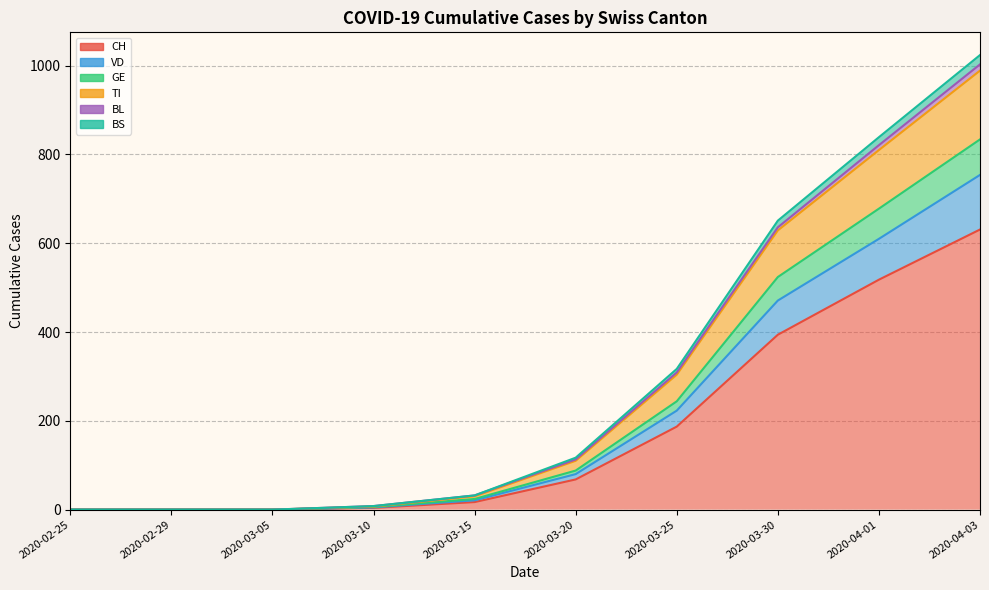

List the labels in order of BS value, smallest first.

2020-02-25, 2020-02-29, 2020-03-05, 2020-03-10, 2020-03-15, 2020-03-20, 2020-03-25, 2020-03-30, 2020-04-01, 2020-04-03